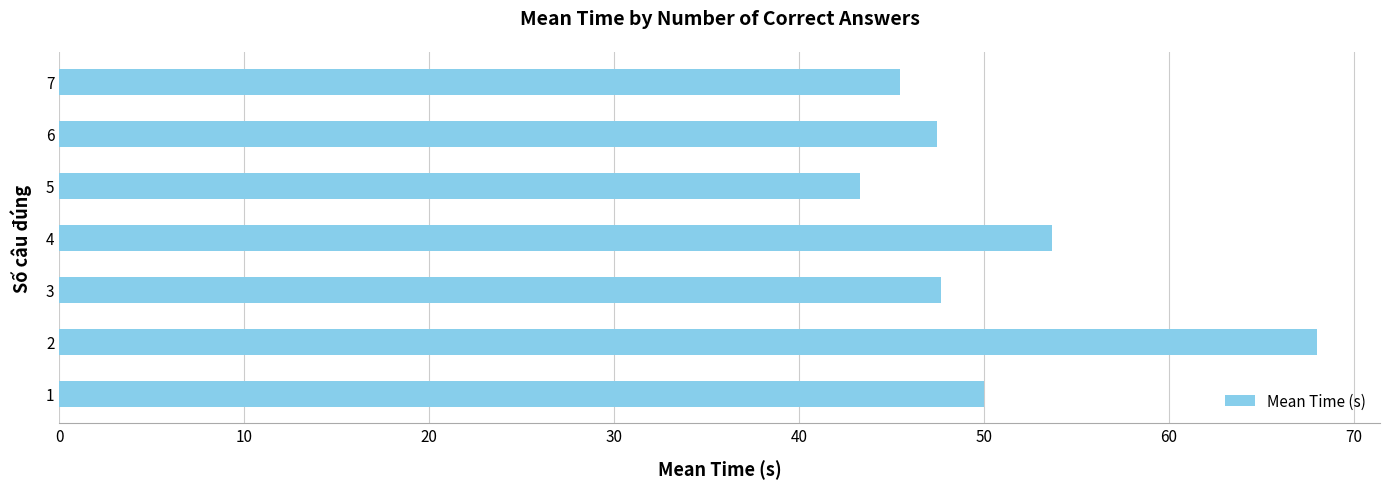

What is the change in value from 1 to 6?

-2.6